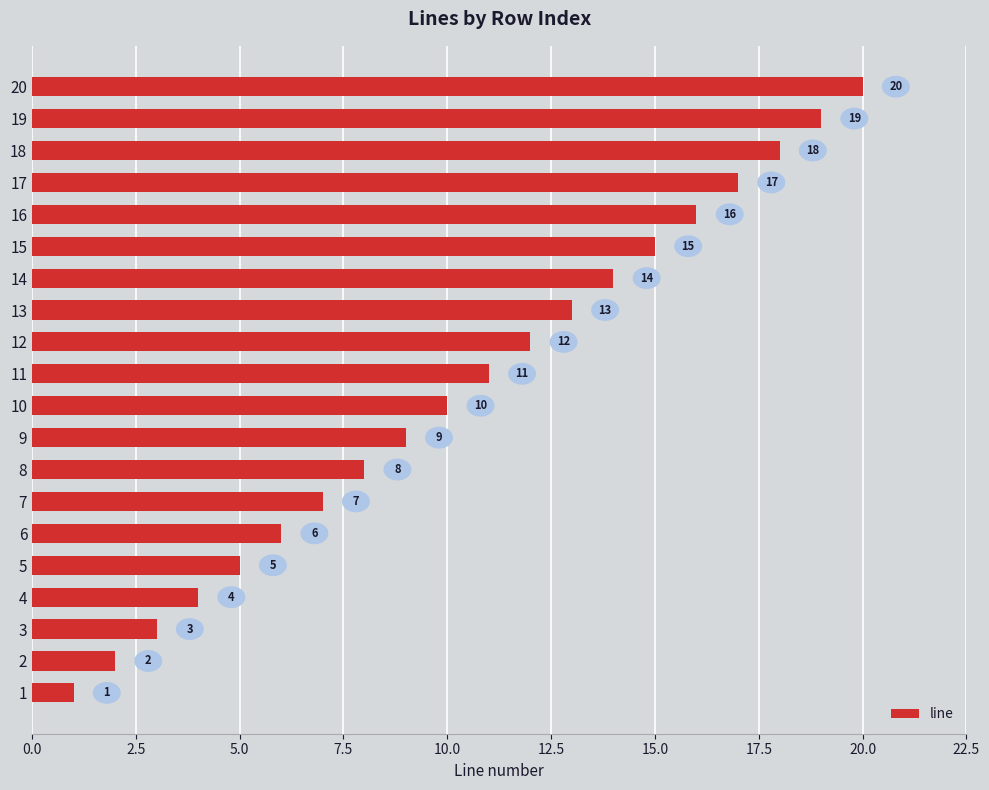

Read the value at 11, to the nearest 10.

10